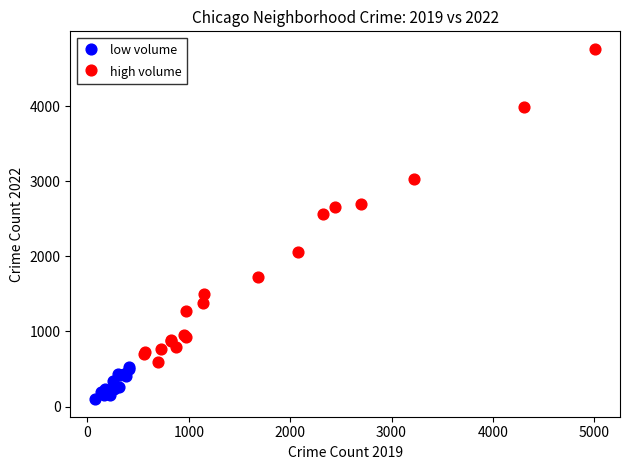

Which series reaches the maximum Y coordinate?

high volume